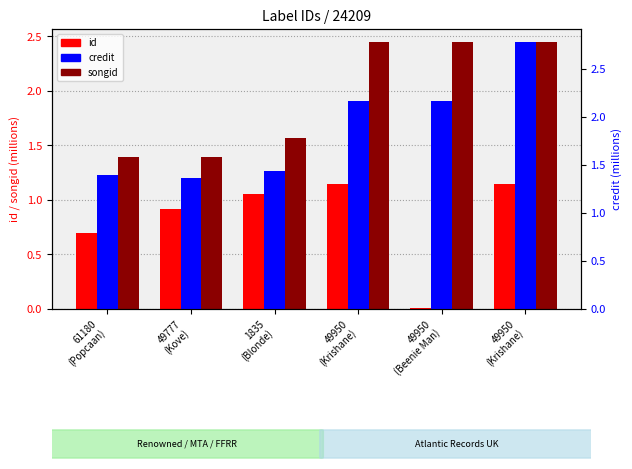

Where is credit nearest to the value 2?

49950
(Krishane)